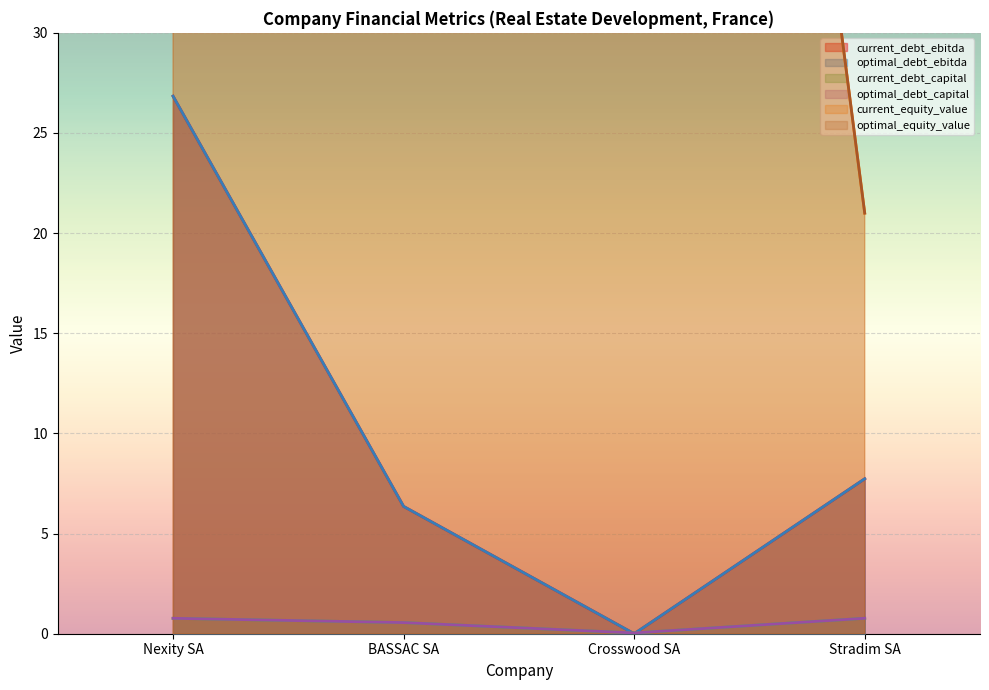

What is the label of the 4th point from the right?

Nexity SA